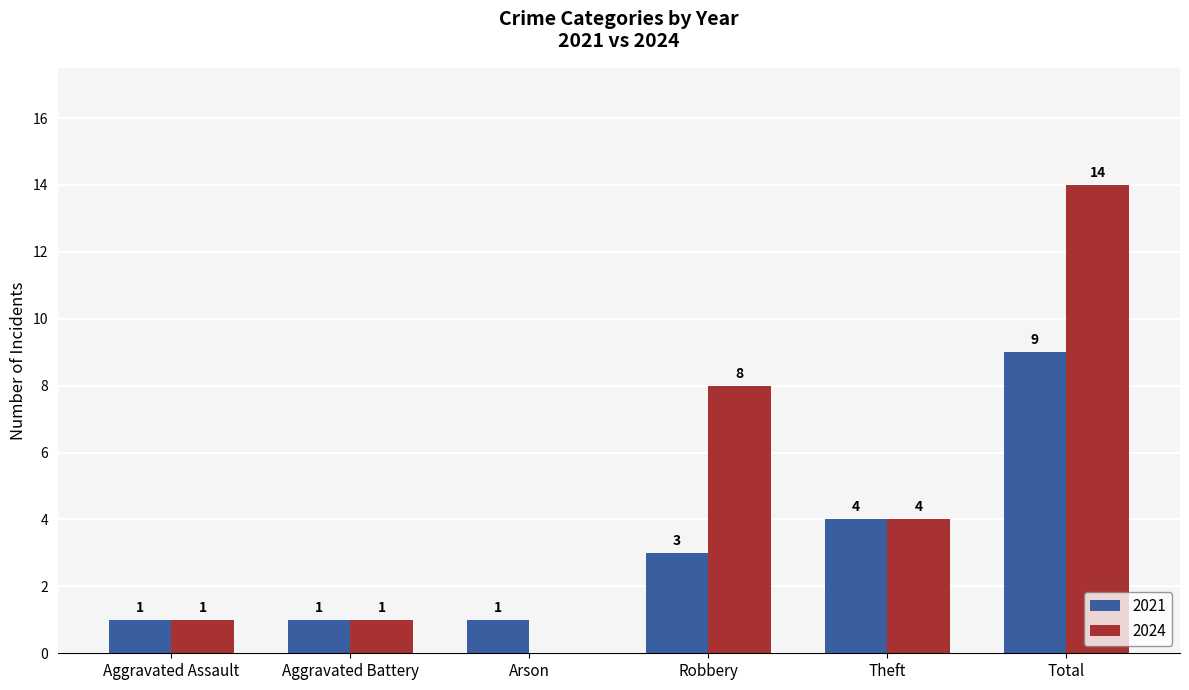

The 2024 series shows 1 at Aggravated Assault. True or false?

True